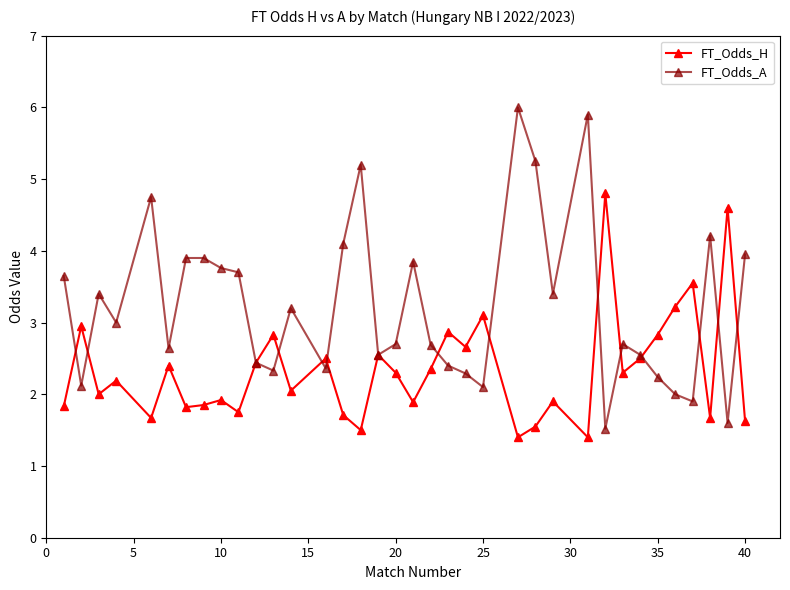

Rank the series by their maximum value, from lowest to highest.

FT_Odds_H, FT_Odds_A